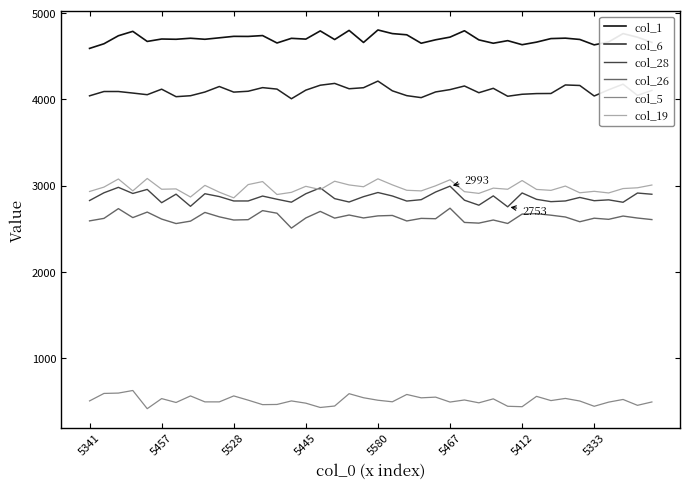

True or false: col_26 and col_28 cross at least once.

False